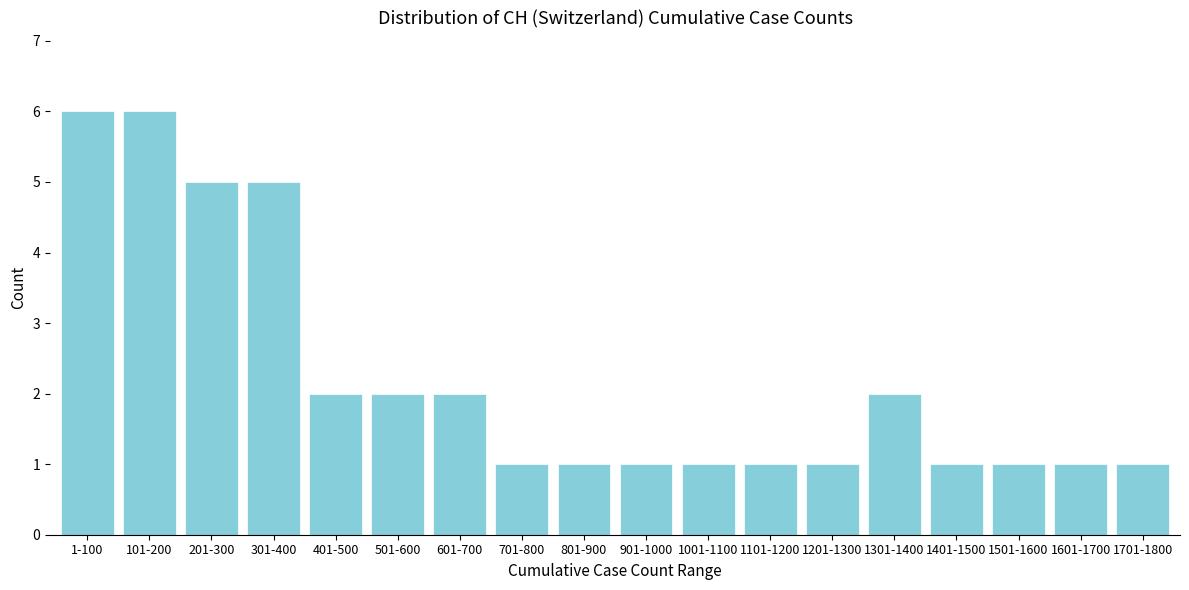

Reading right to left, transcribe all the data shown in this chart.

1701-1800=1	1601-1700=1	1501-1600=1	1401-1500=1	1301-1400=2	1201-1300=1	1101-1200=1	1001-1100=1	901-1000=1	801-900=1	701-800=1	601-700=2	501-600=2	401-500=2	301-400=5	201-300=5	101-200=6	1-100=6